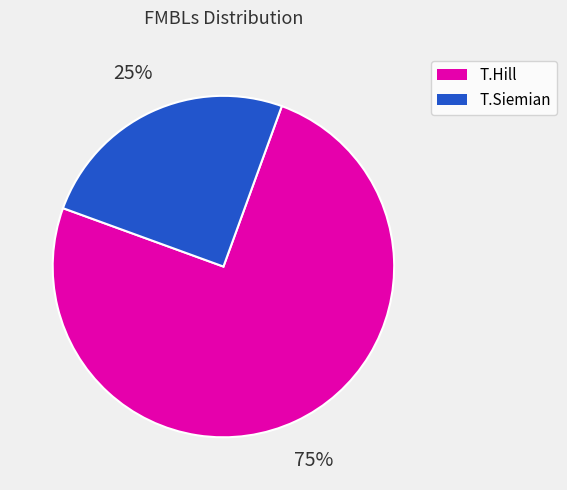

Which category has the biggest portion of the pie?

T.Hill